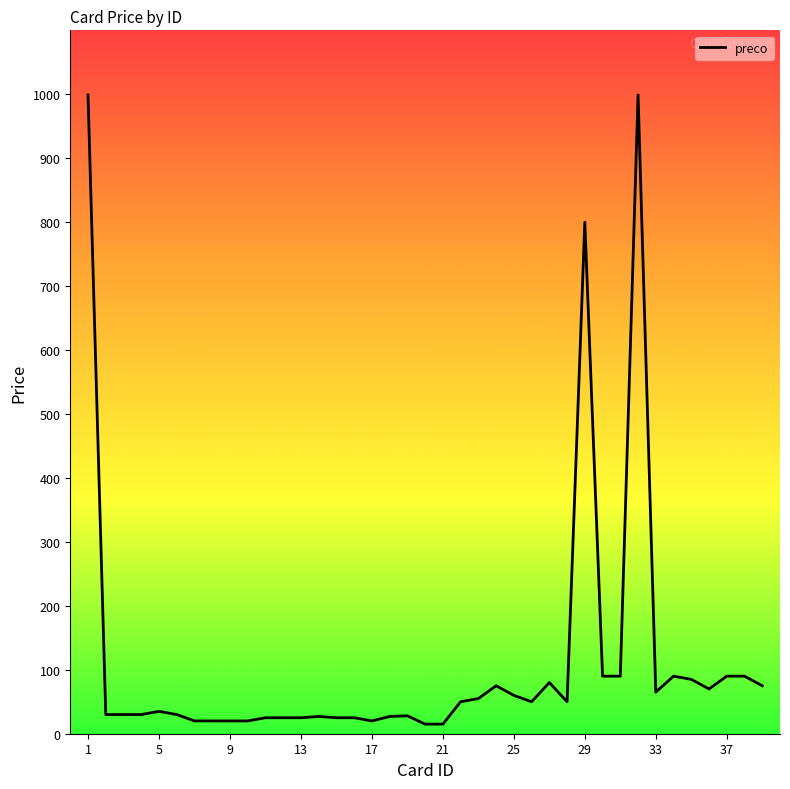

What is the difference between the maximum and minimum values?

984